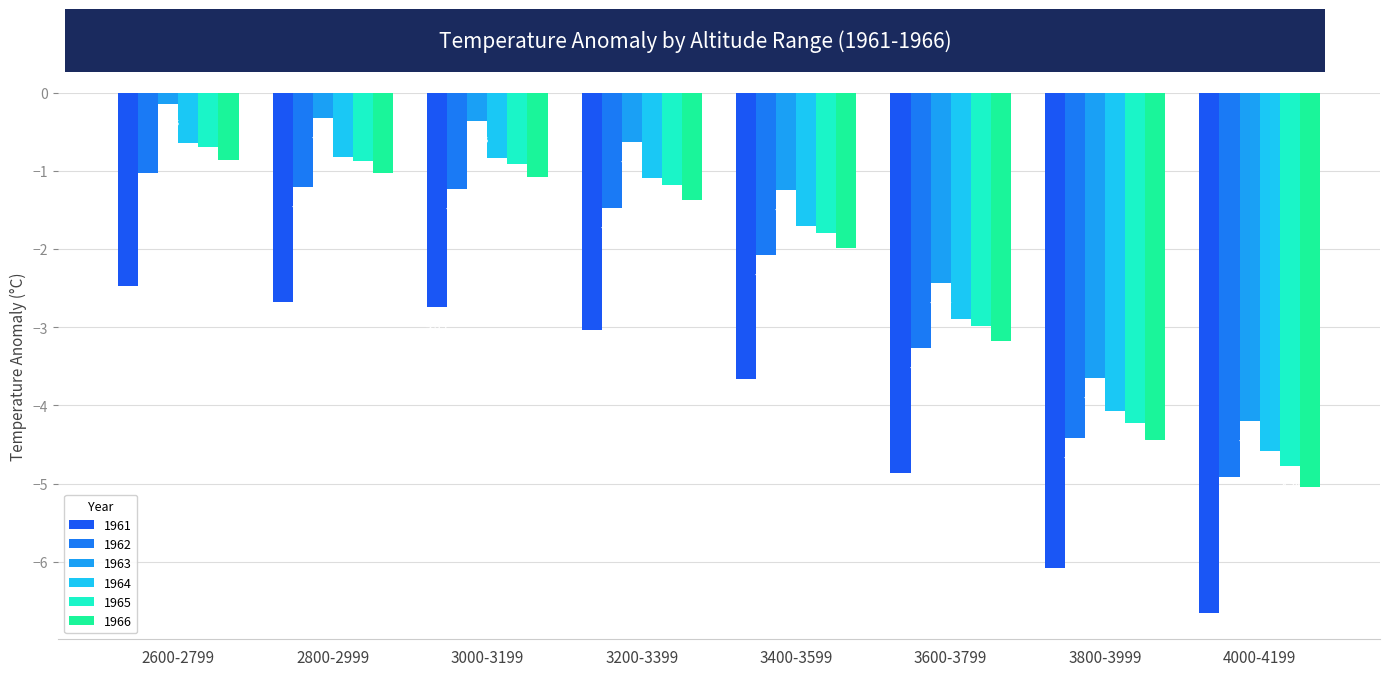

Are the bars horizontal?

No